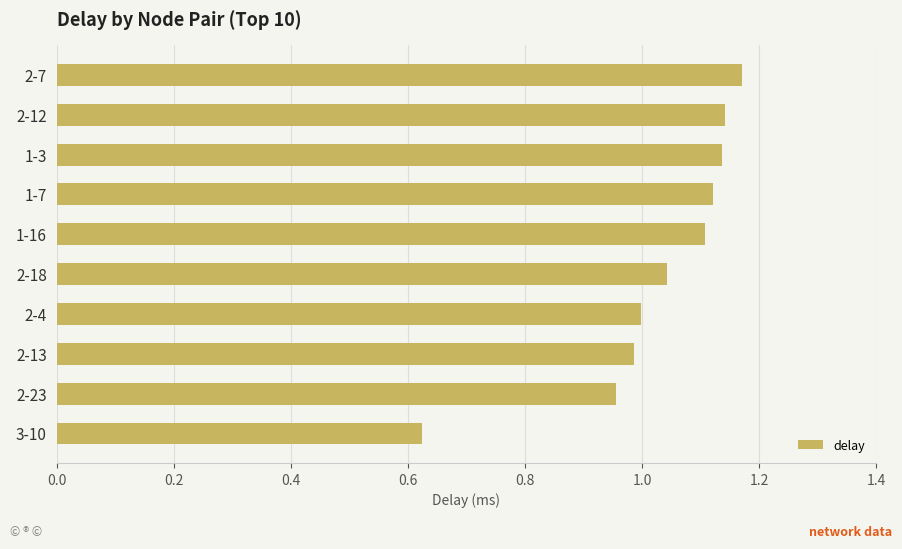

How many bars are there in total?

10